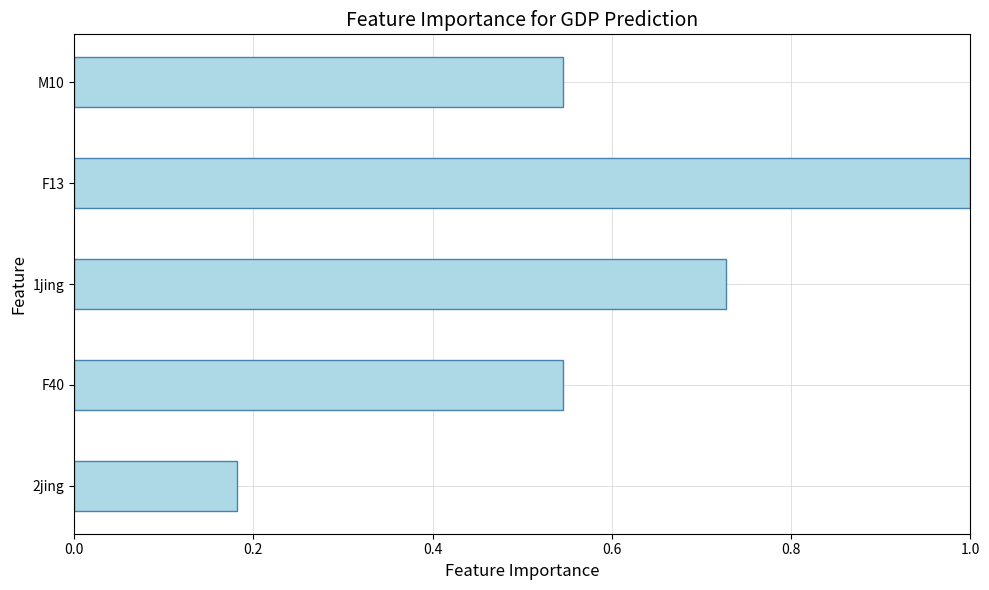

What is the change in value from 2jing to F40?

+0.4